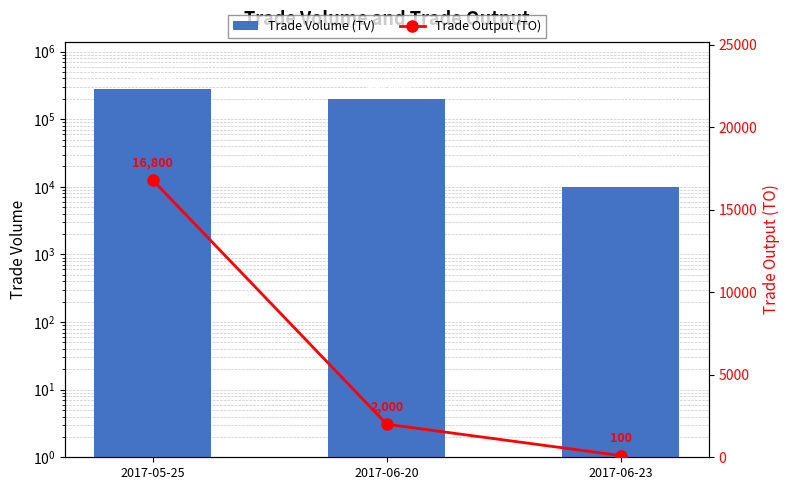

List the series in order of their overall mean, highest first.

Trade Volume (TV), Trade Output (TO)